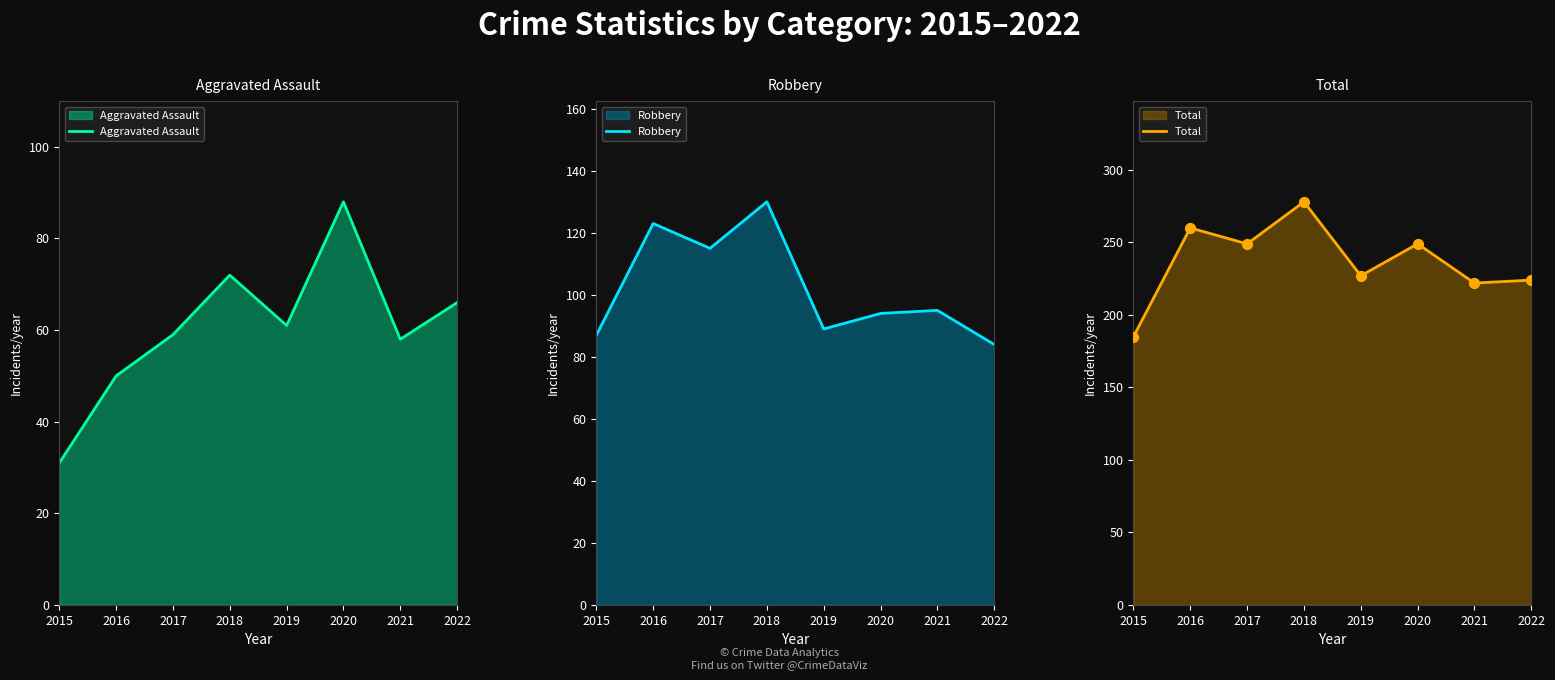

Is the value of Robbery at 2016 greater than the value of Aggravated Assault at 2017?

Yes